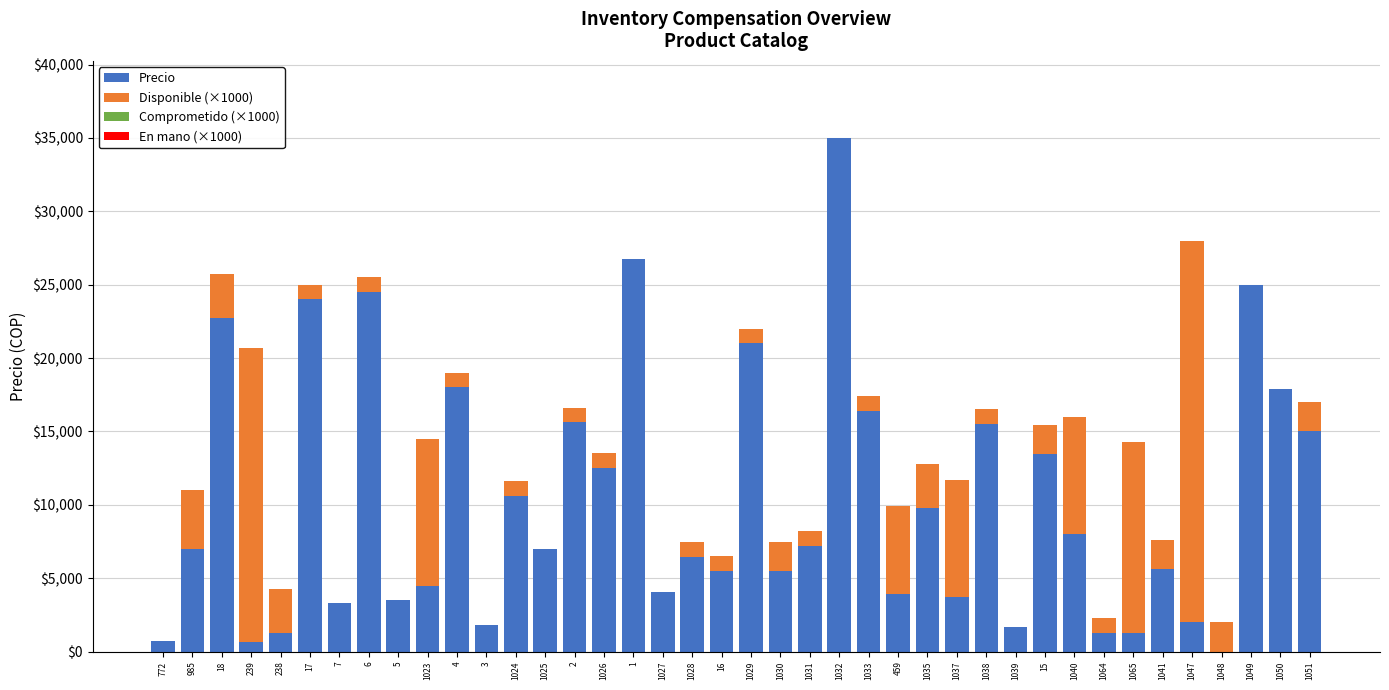

At which category is the sum across all series the highest?

1032